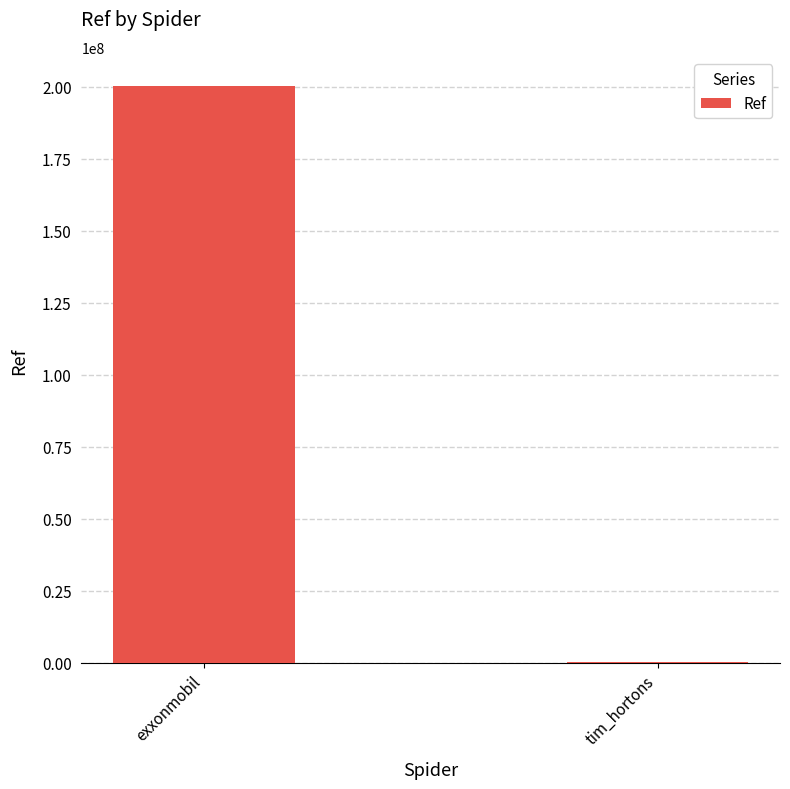

At which category does the chart reach its peak across all series?

exxonmobil